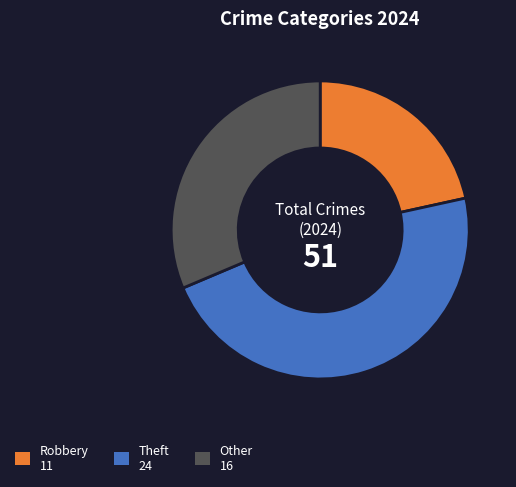

Does any single category account for the majority?

No